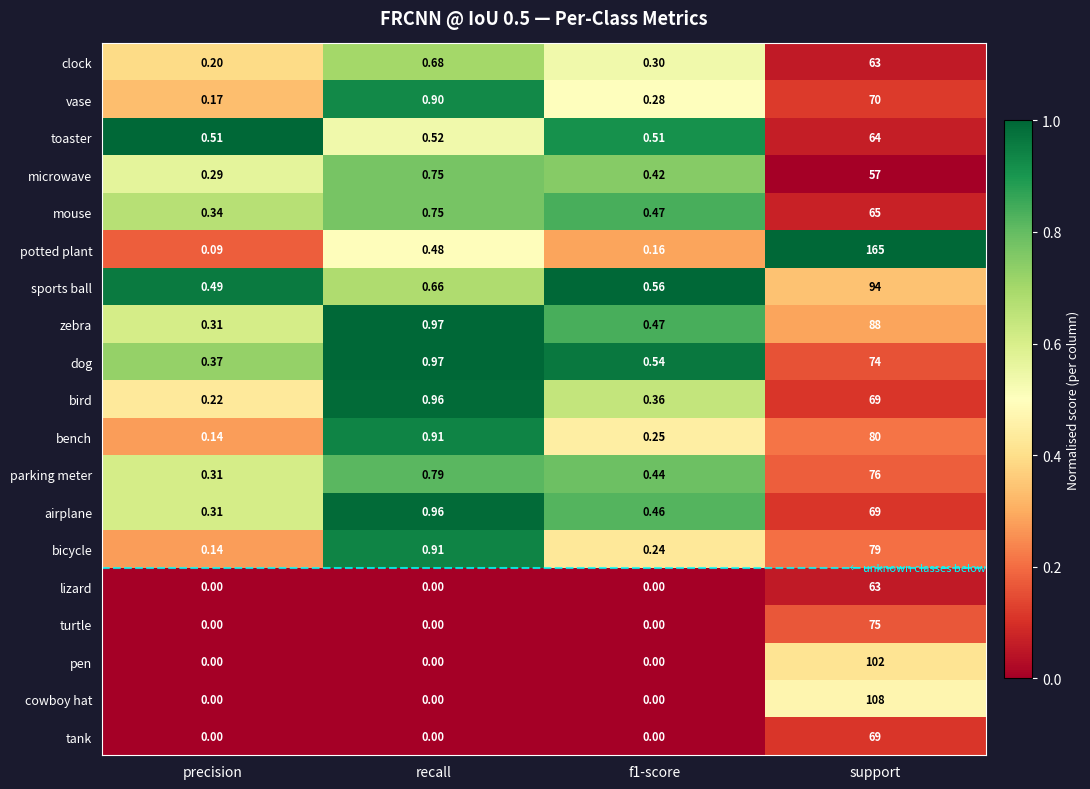

Which label corresponds to the largest value in the chart?

support